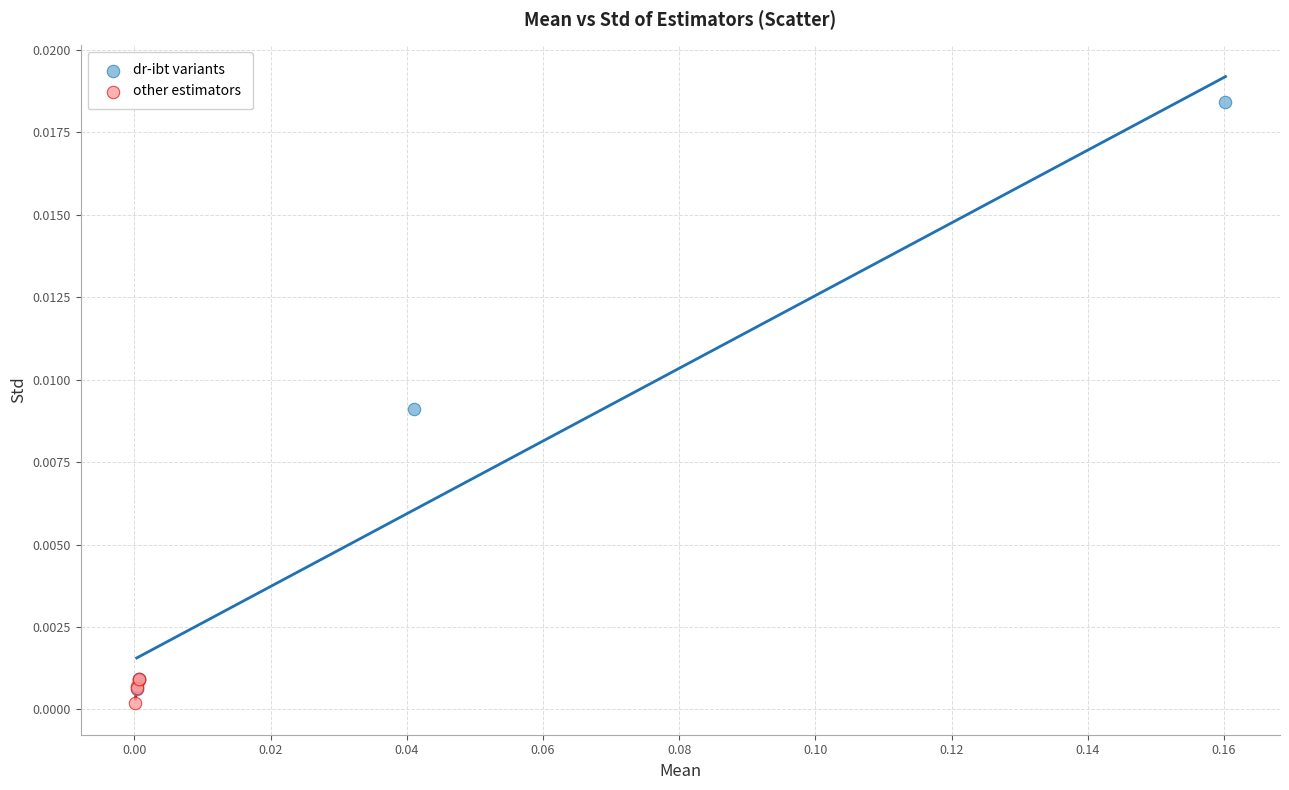

Which series contains the highest Y value?

dr-ibt variants